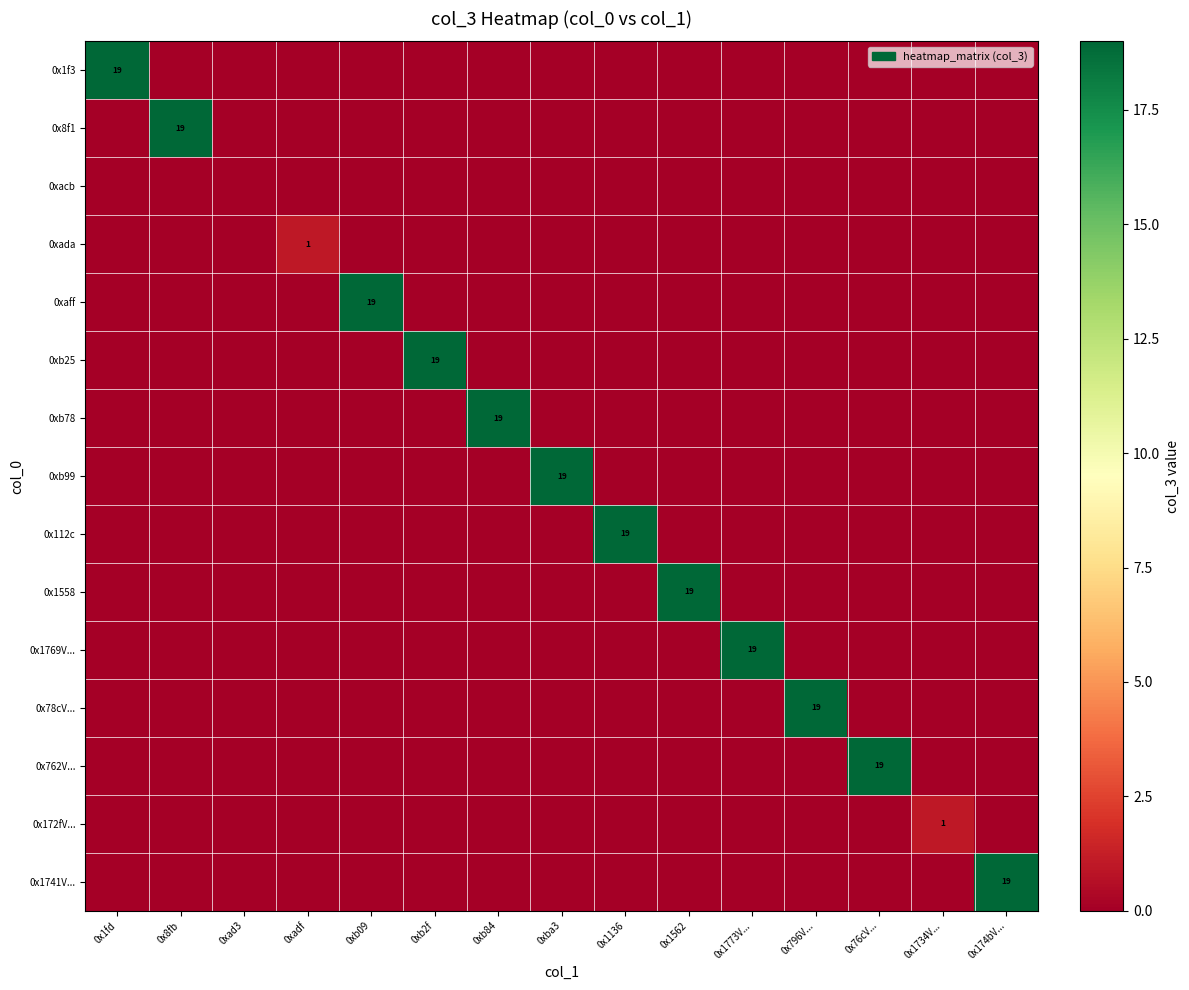

True or false: 0x1f3 has a value of 19 at 0x1fd.

True